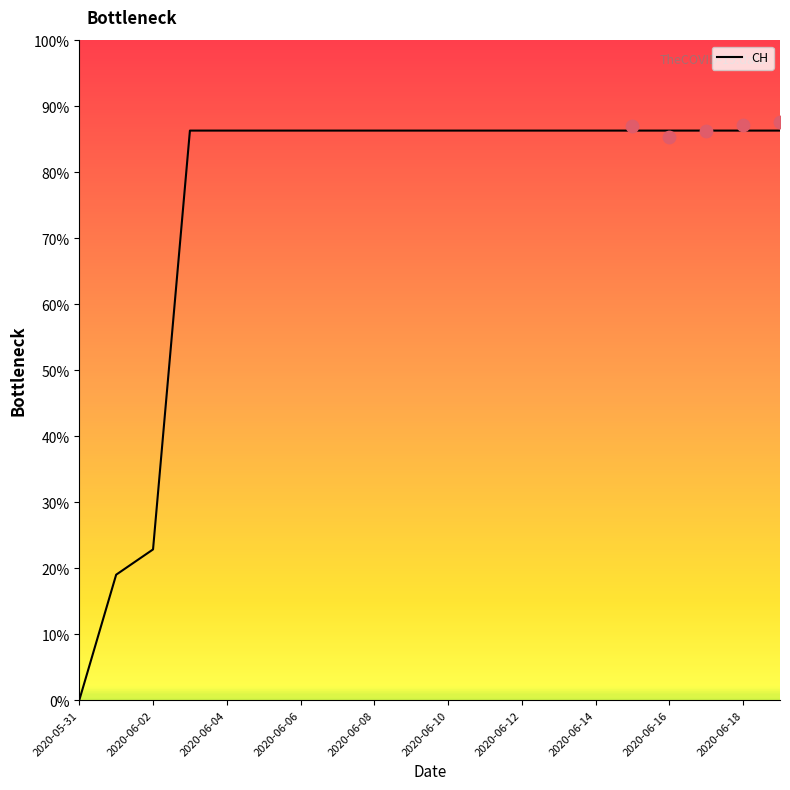

Which has a higher value, 2020-06-10 or 14?

2020-06-10